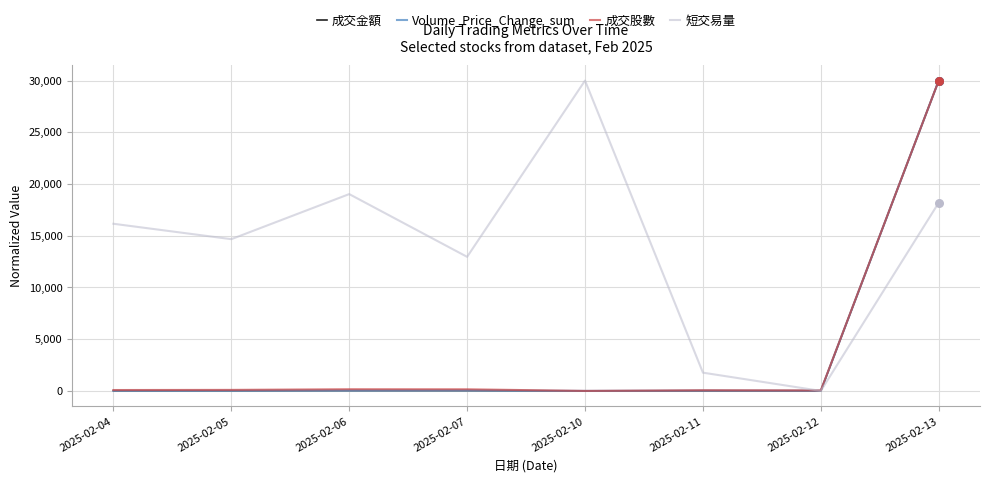

What is the greatest value displayed?

30000.0